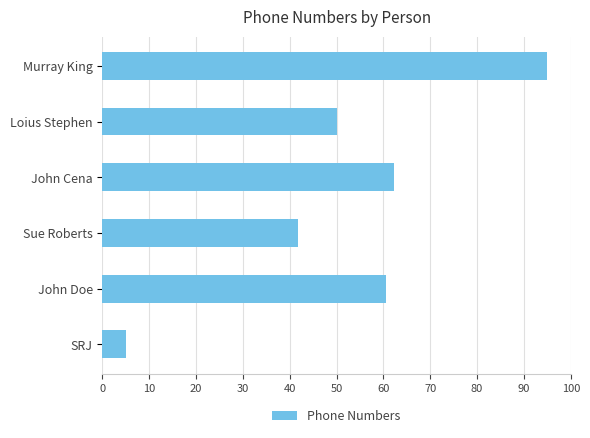

What is the change in value from SRJ to John Cena?

+57.2